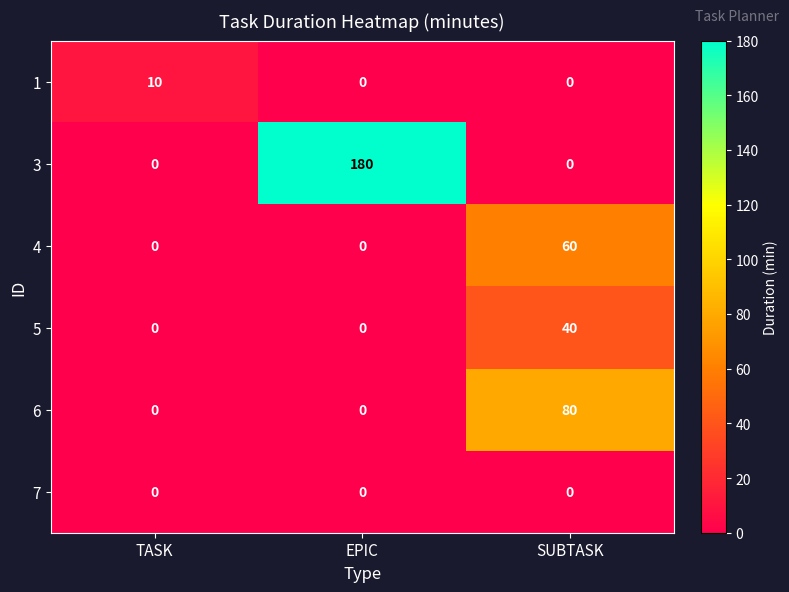

What is the greatest value displayed?

180